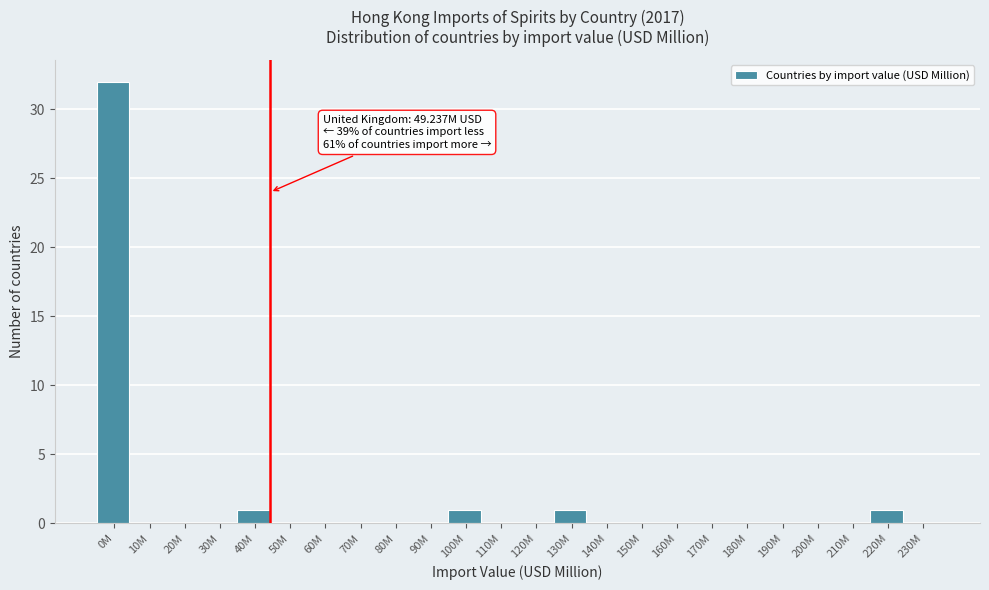

Reading left to right, extract all data points from this chart.

0M=32	10M=0	20M=0	30M=0	40M=1	50M=0	60M=0	70M=0	80M=0	90M=0	100M=1	110M=0	120M=0	130M=1	140M=0	150M=0	160M=0	170M=0	180M=0	190M=0	200M=0	210M=0	220M=1	230M=0